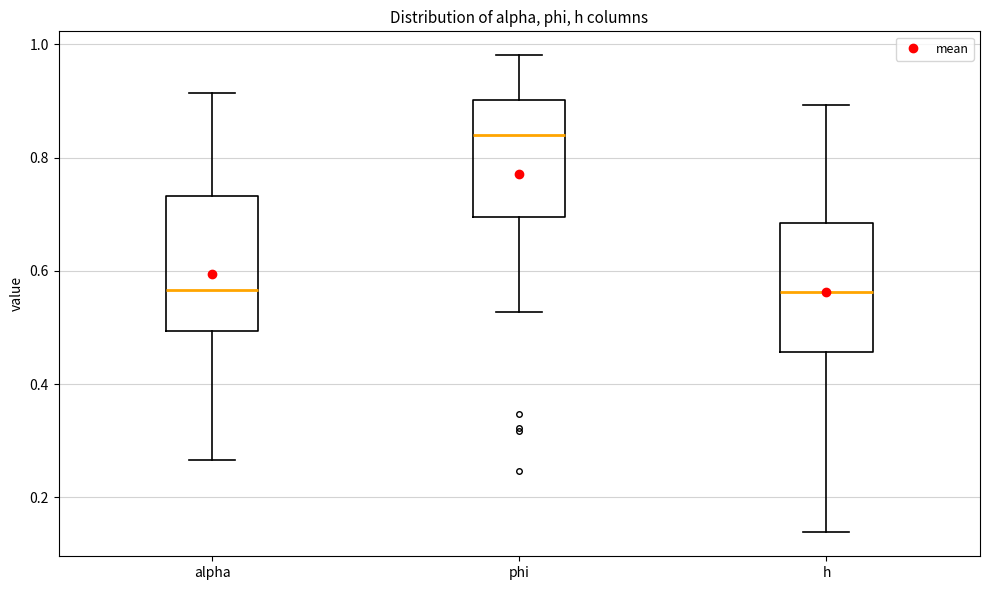

Where is the upper edge of the box for h on the y-axis? The values are not printed on the chart, so give them approximately, as read against the axis.

0.68